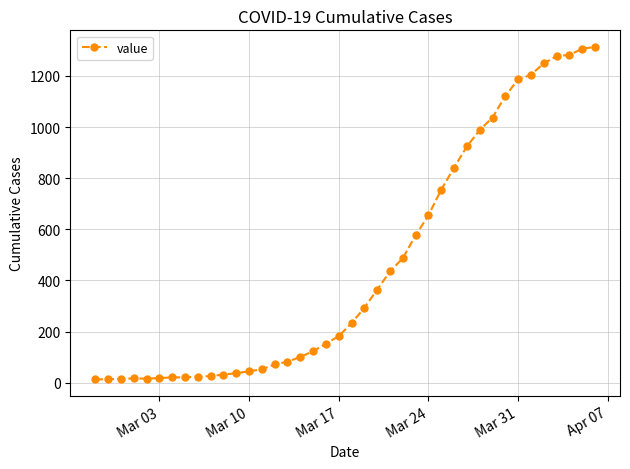

What is the difference between the maximum and second lowest values?

1299